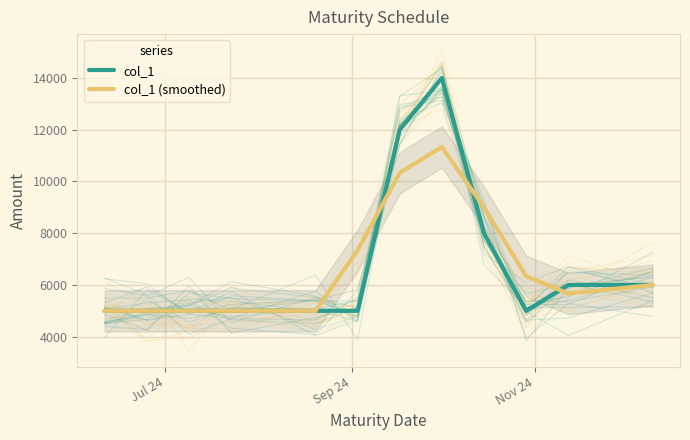

How many lines are shown in the chart?

2